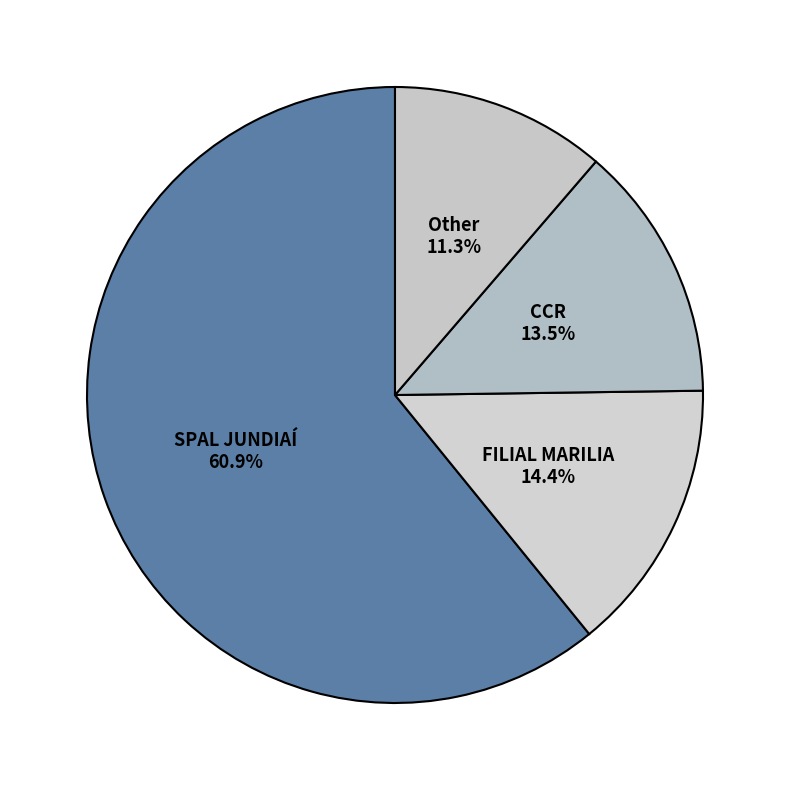

Count the number of slices in the pie.

4